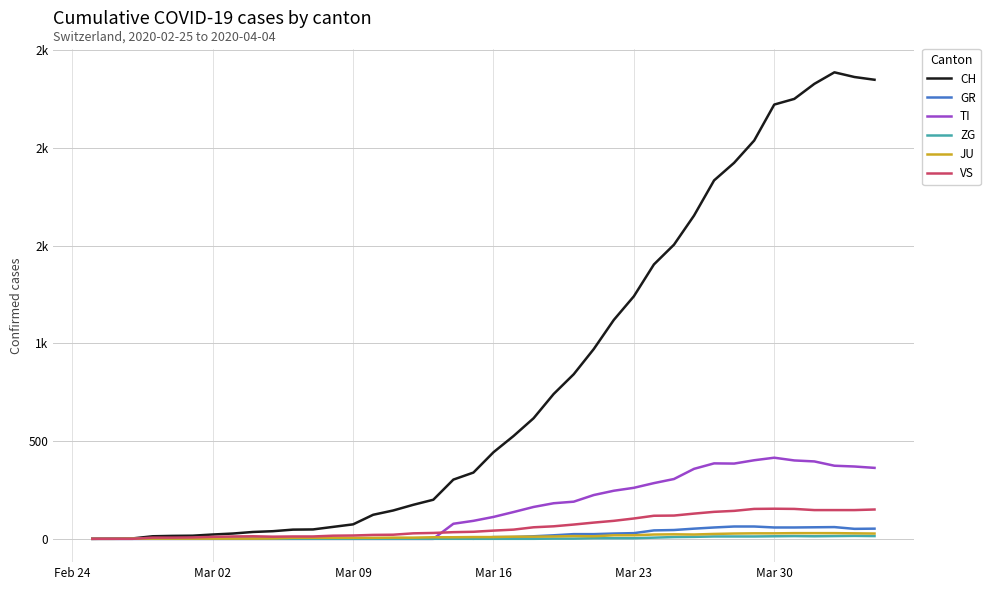

Reading right to left, list all the values displayed in this chart.

CH: 2349	2363	2387	2328	2251	2222	2038	1924	1834	1654	1505	1404	1241	1120	971	842	741	617	526	443	339	303	200	174	145	123	74	61	48	47	39	35	27	22	16	15	13	2	1	0
GR: 52	51	60	59	58	58	63	63	58	52	45	43	29	27	24	24	18	13	9	9	0	6	0	0	0	0	0	0	0	0	0	0	0	0	0	0	0	0	0	0
TI: 363	370	374	396	401	415	402	385	386	358	306	285	261	246	224	190	182	163	137	112	92	77	0	0	0	0	0	0	0	0	0	0	0	0	0	0	0	0	0	0
ZG: 14	15	14	13	14	13	12	12	12	10	9	6	3	3	3	1	1	0	0	0	0	0	0	0	0	0	0	0	0	0	0	0	0	0	0	0	0	0	0	0
JU: 27	28	29	29	29	28	28	27	25	22	23	22	18	18	13	14	12	11	11	9	9	8	8	6	6	5	5	5	5	5	2	1	1	1	1	1	1	1	0	0
VS: 150	147	147	147	153	154	153	143	138	129	119	118	104	92	83	73	64	59	47	42	36	34	30	28	21	20	17	16	12	12	11	13	12	10	7	6	6	0	0	0